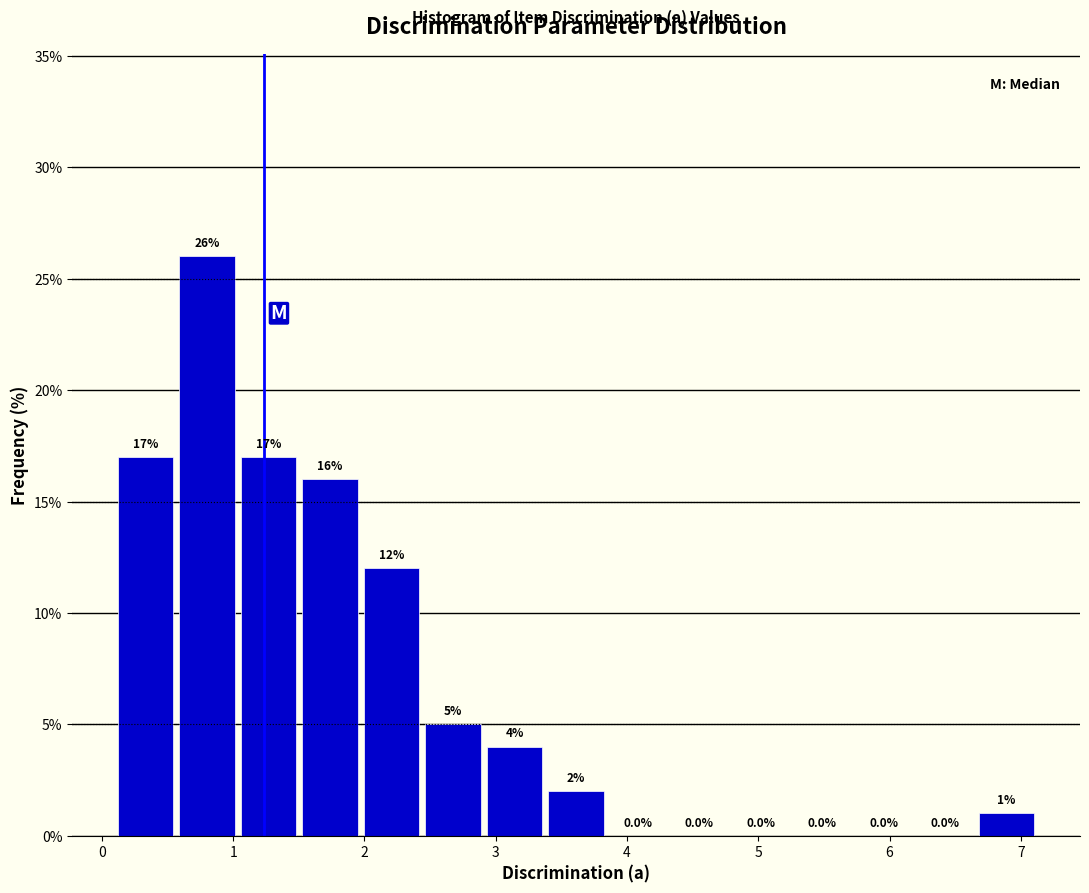

Reading left to right, transcribe this chart: for each bar, give the range it covers on the x-axis and its height. The bar edges are not printed on the chart, so give them approximately, as read against the axis.

0.1 to 0.6: 17.0
0.6 to 1.1: 26.0
1.1 to 1.5: 17.0
1.5 to 2.0: 16.0
2.0 to 2.5: 12.0
2.5 to 2.9: 5.0
2.9 to 3.4: 4.0
3.4 to 3.9: 2.0
3.9 to 4.3: 0.0
4.3 to 4.8: 0.0
4.8 to 5.3: 0.0
5.3 to 5.7: 0.0
5.7 to 6.2: 0.0
6.2 to 6.7: 0.0
6.7 to 7.1: 1.0